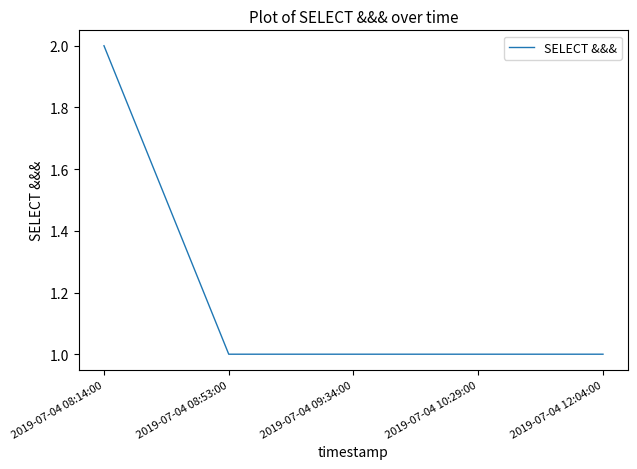

Is it true that the value at 2019-07-04 09:34:00 is 1?

True